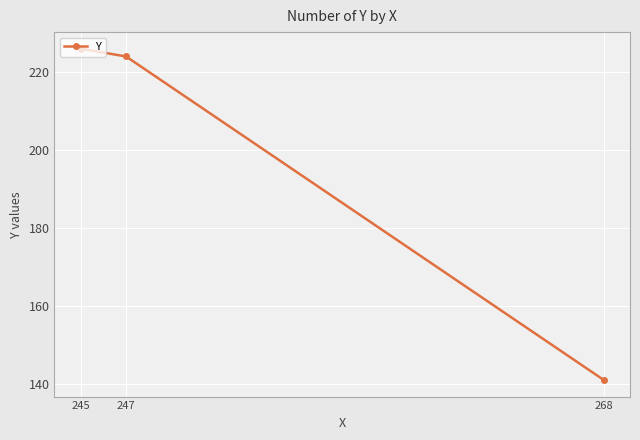

What is the greatest value displayed?

226